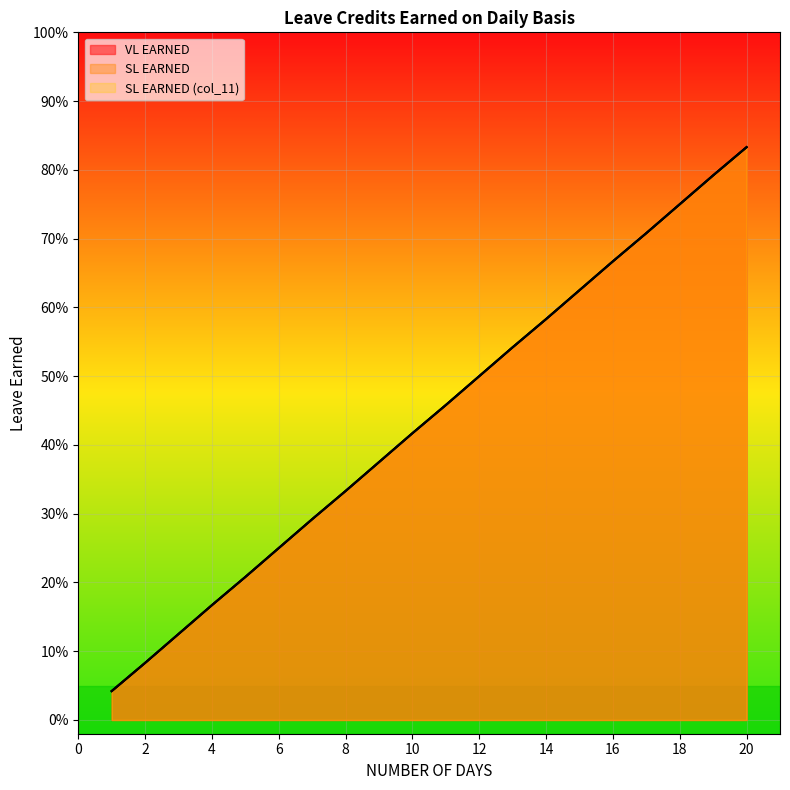

What are all the series names shown in the legend?

VL EARNED, SL EARNED, SL EARNED (col_11)